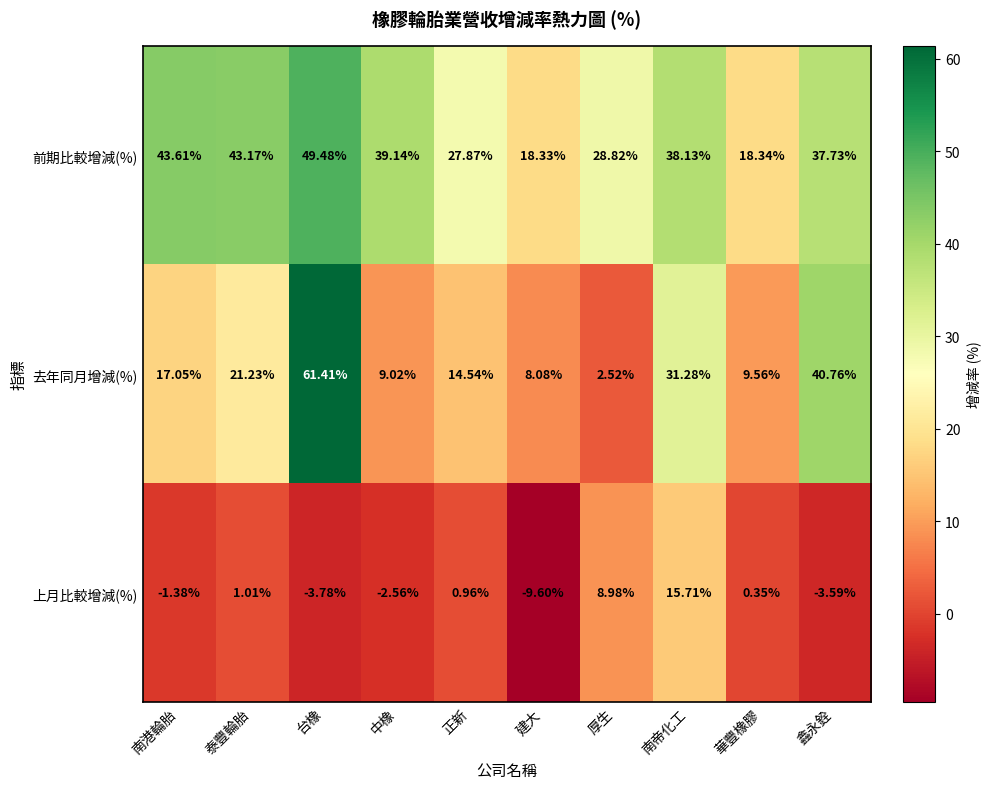

Which series has the largest total across all categories?

前期比較增減(%)